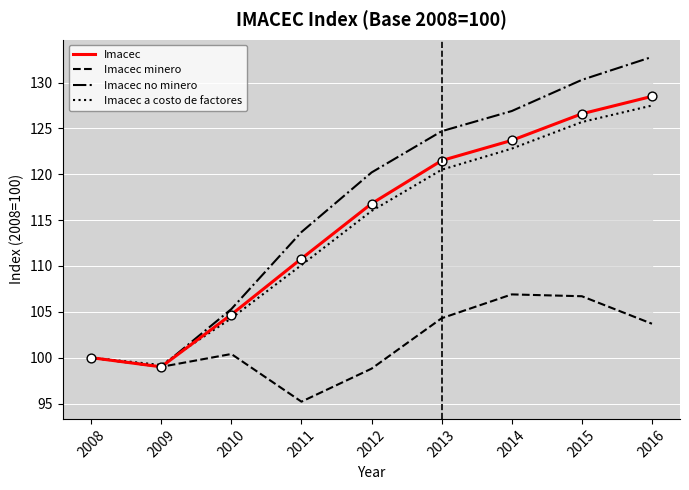

Which series has the largest total across all categories?

Imacec no minero